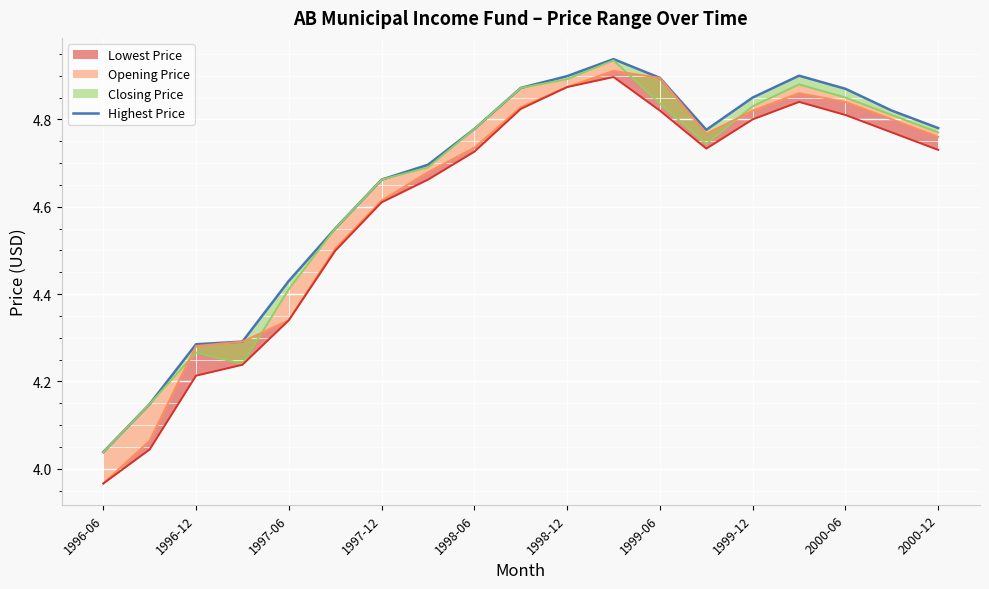

How many interior local peaks (higher than both neighbors) does the data have?

2